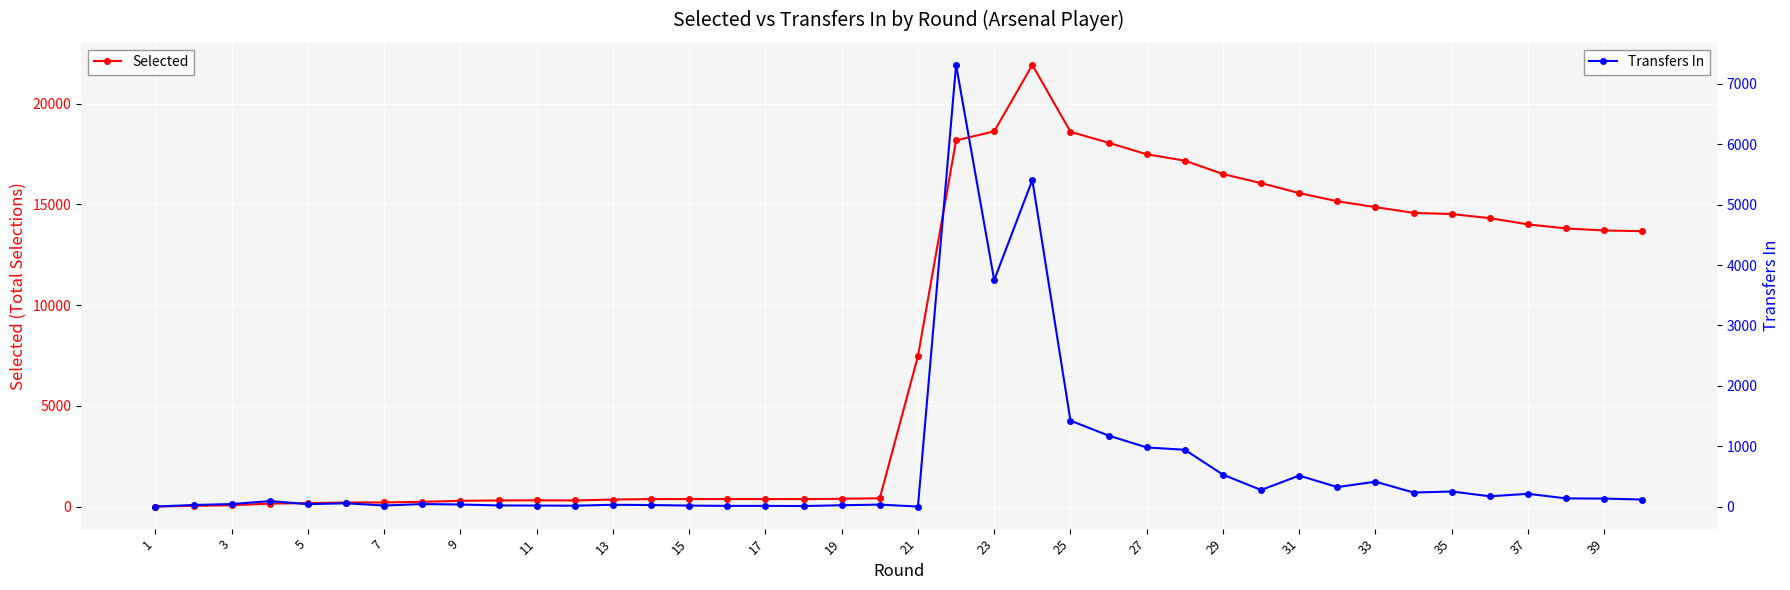

What is the average value of the Transfers In series?

621